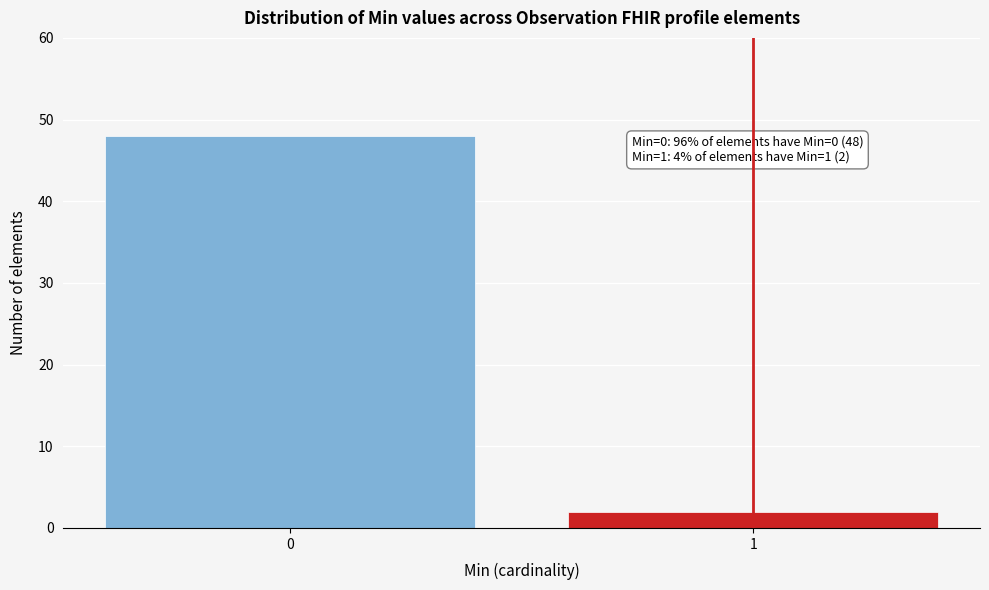

Reading right to left, list all the values displayed in this chart.

2	48